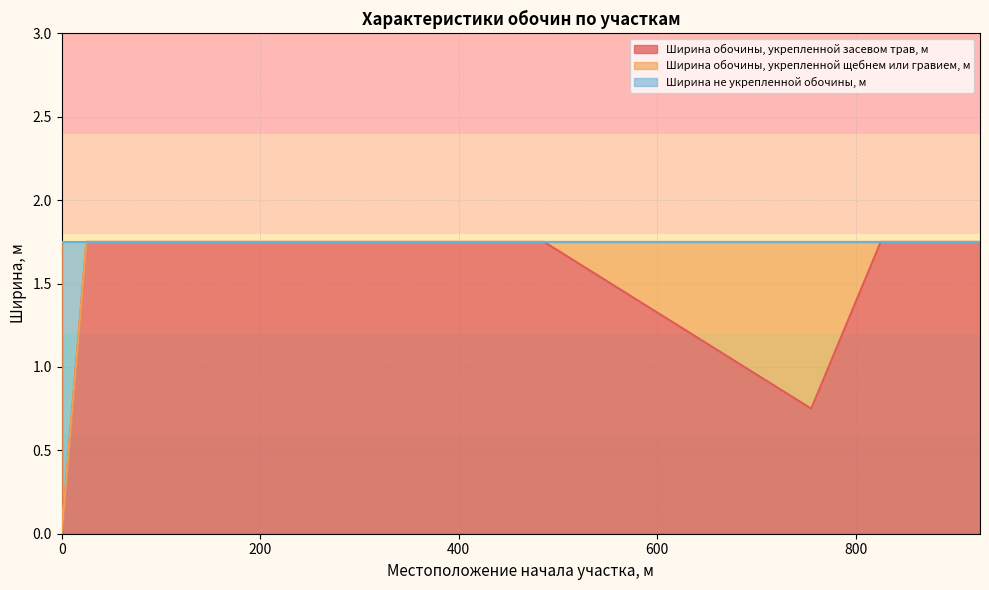

True or false: Ширина обочины, укрепленной засевом трав, м and Ширина не укрепленной обочины, м intersect in this chart.

False